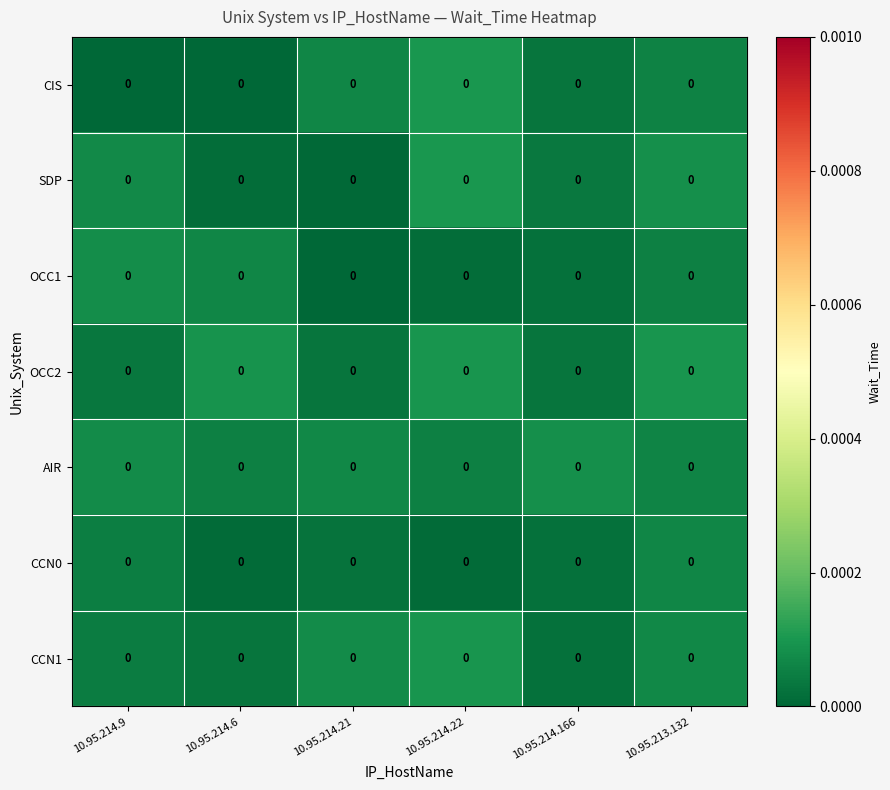

How many distinct data groups are displayed?

7